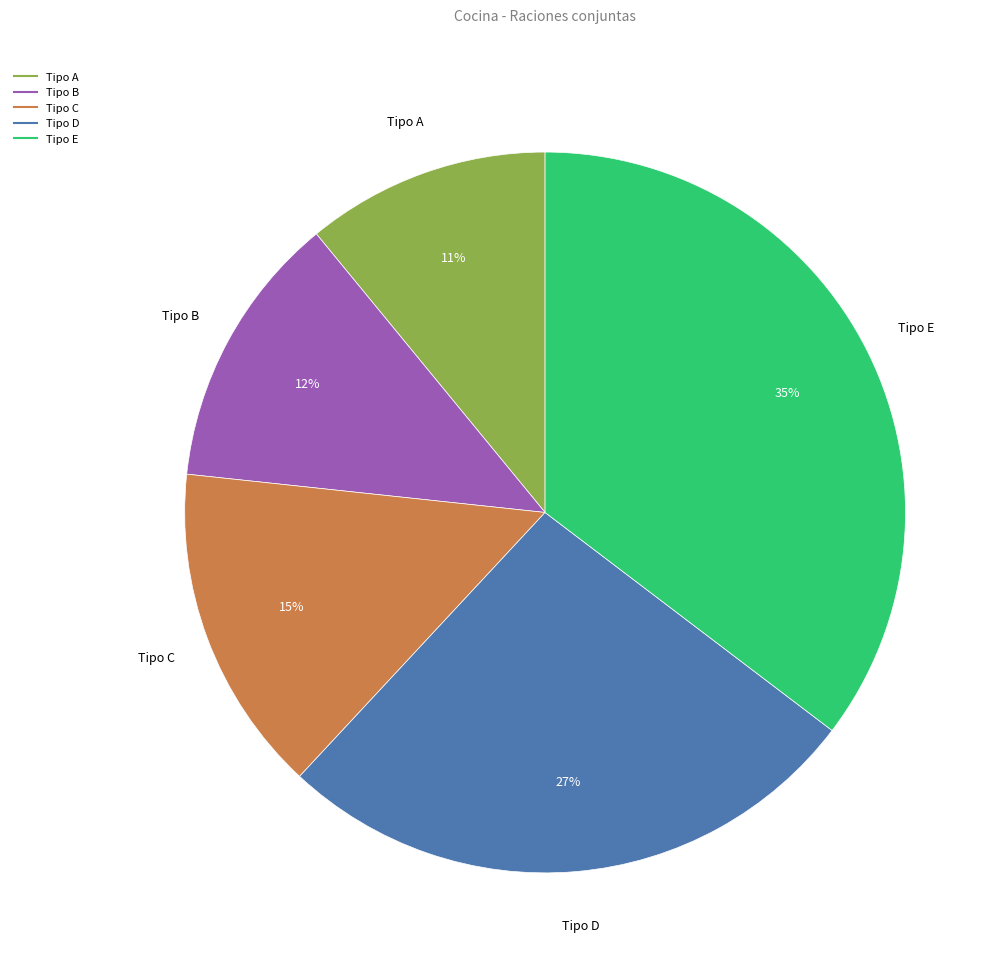

To the nearest percent, what percentage of the pie is Tipo B?

12%